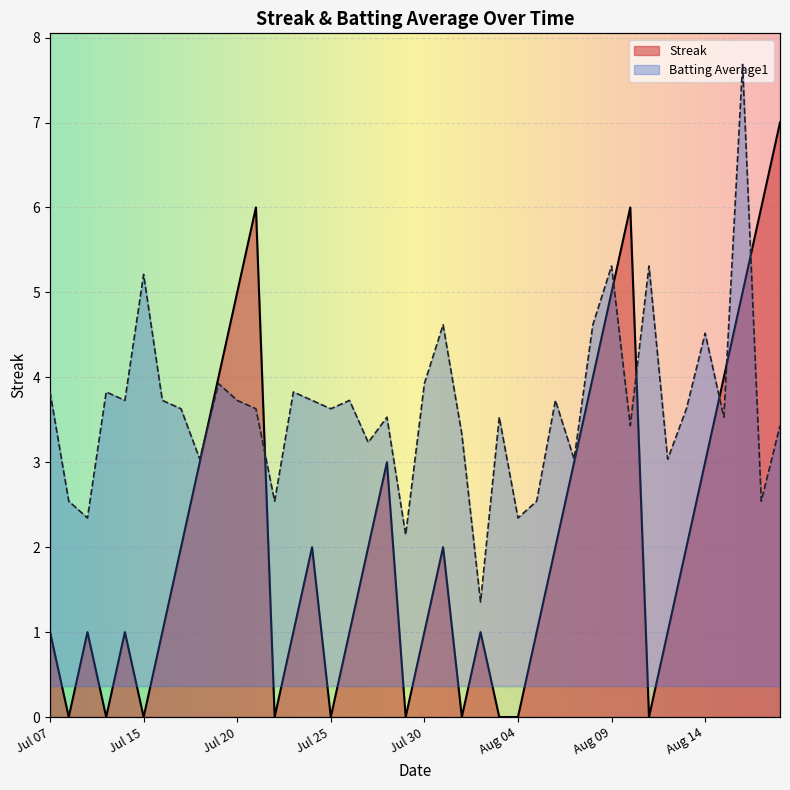

After their last crossing, which series has the higher values: Streak or Batting Average1?

Streak